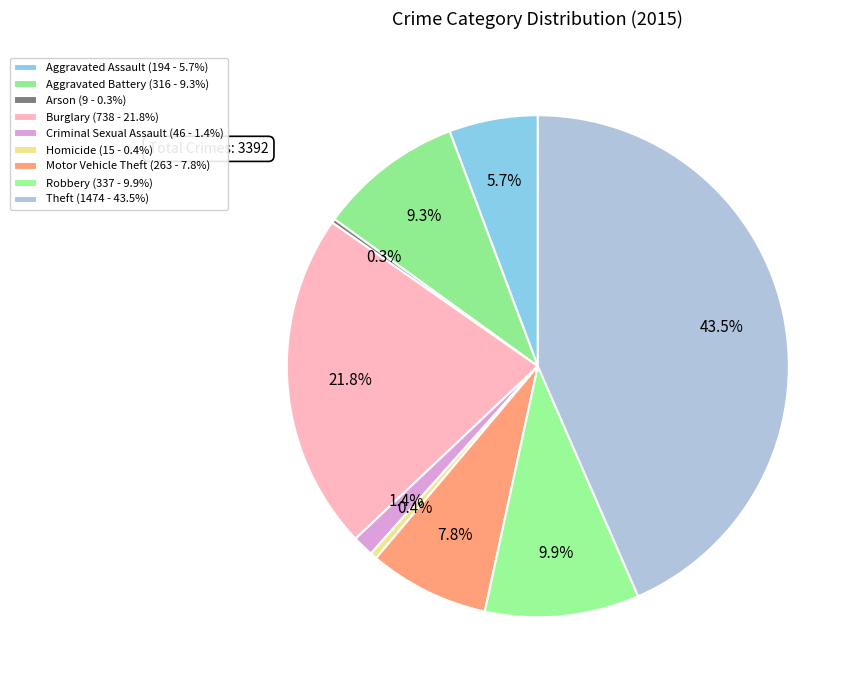

Approximately how many times larger is the value at Homicide compared to Arson?

1.7